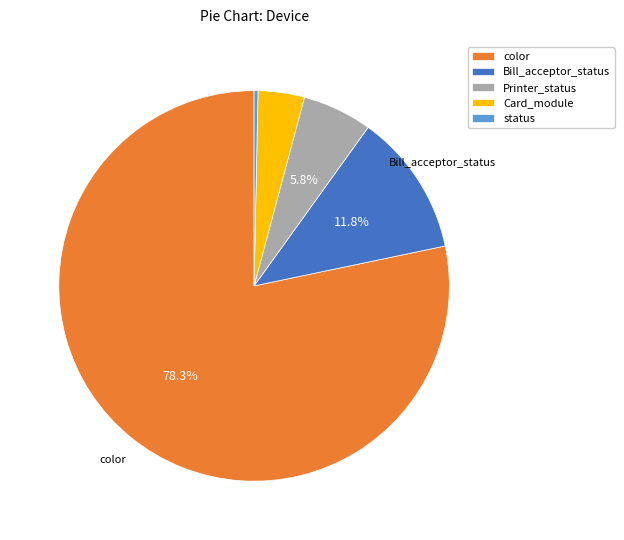

To the nearest percent, what is the difference between the largest and smallest slice percentages?

78%